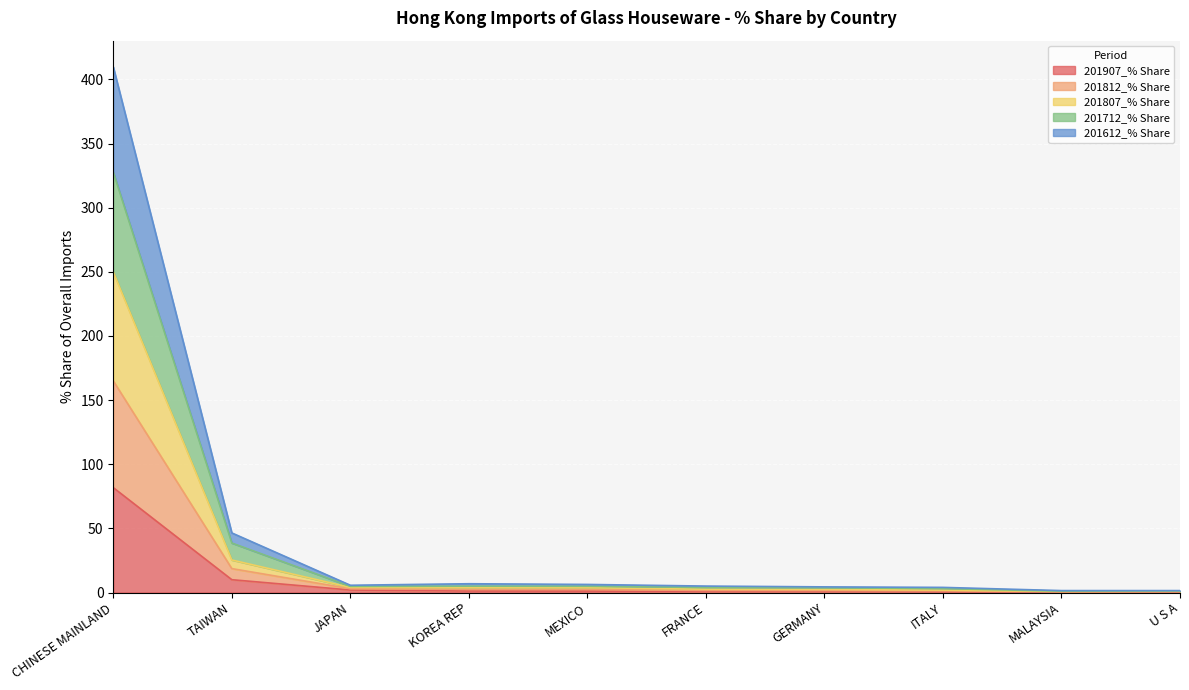

At which category is the sum across all series the highest?

CHINESE MAINLAND